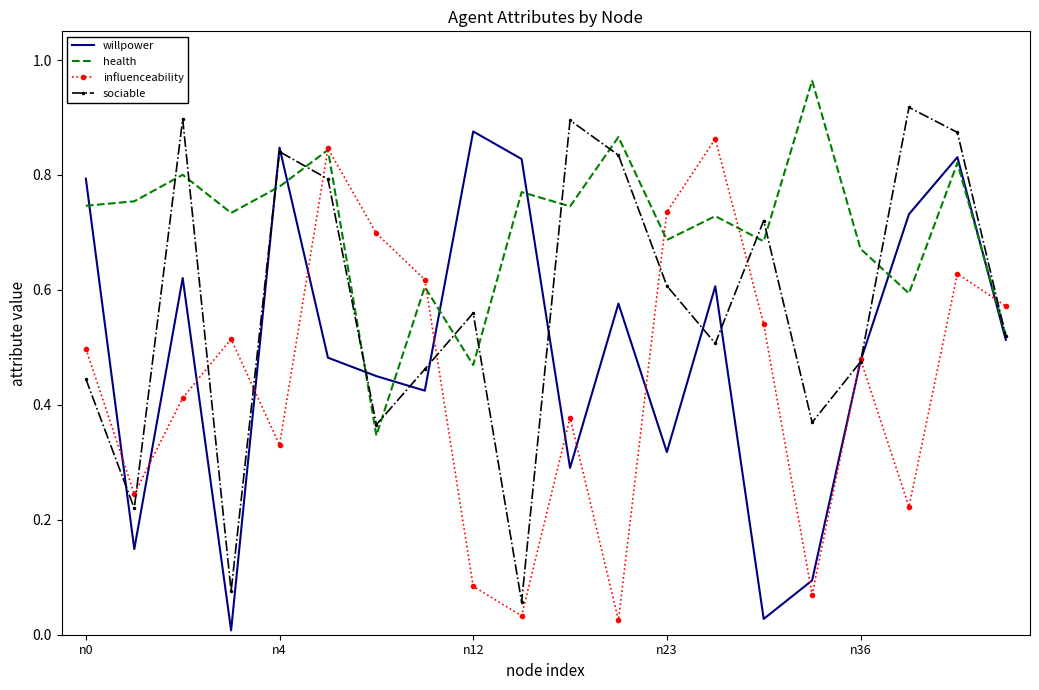

How many series are shown in this chart?

4